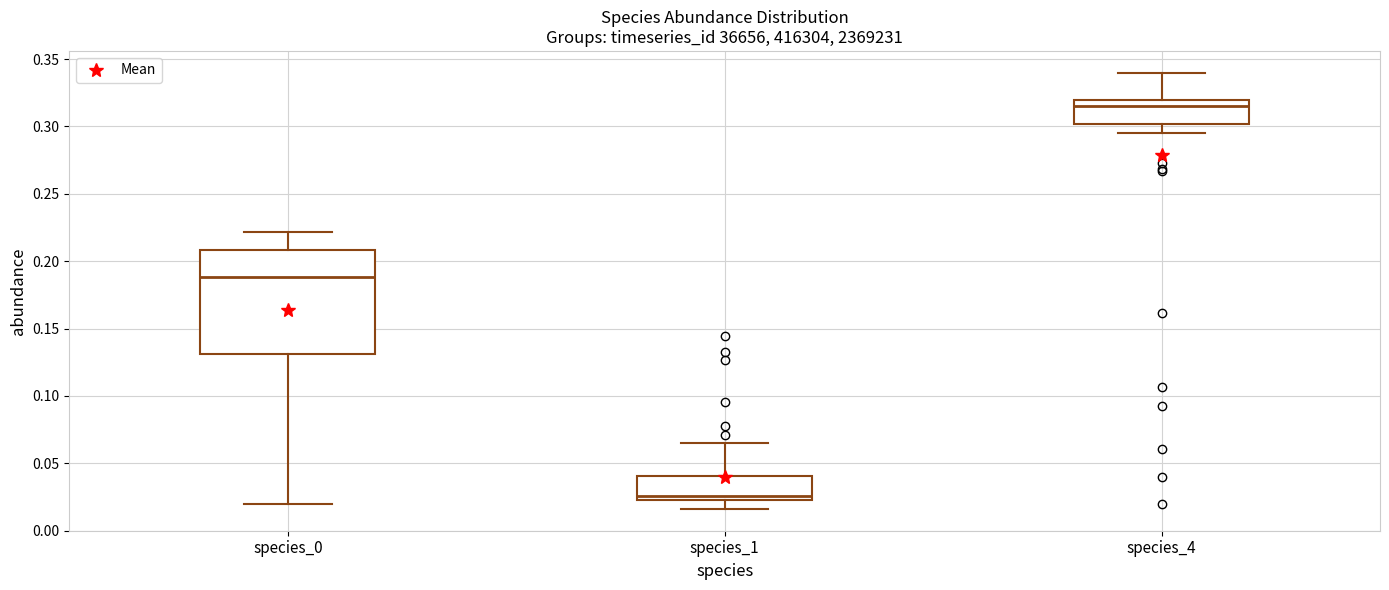

Where does the lower whisker of the box for species_0 end on the y-axis? The values are not printed on the chart, so give them approximately, as read against the axis.

0.020